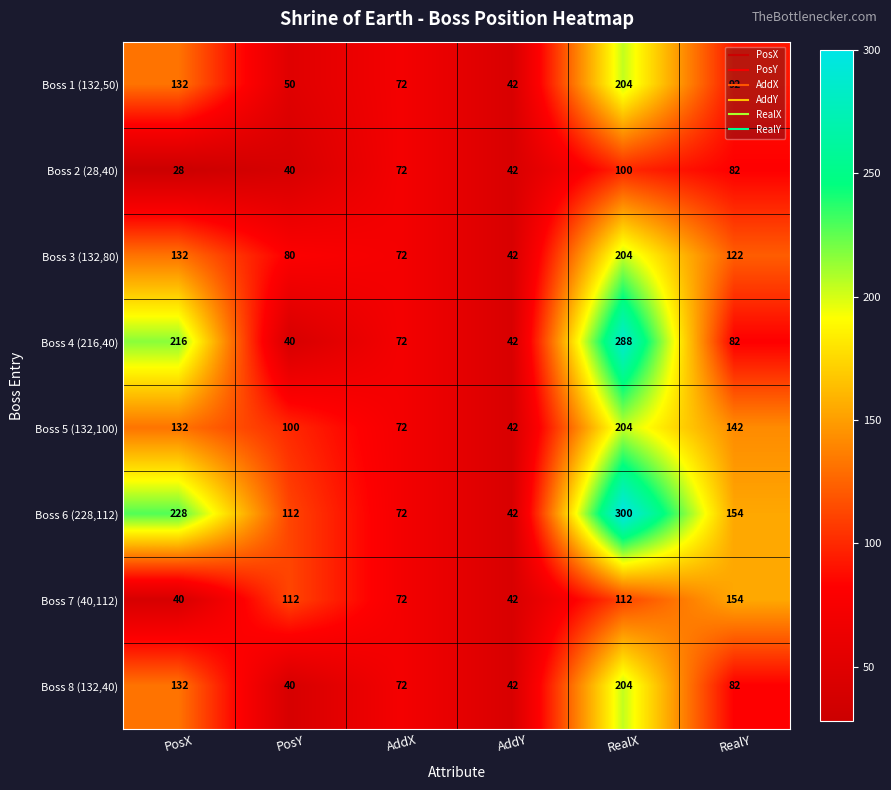

The value of Boss 2 (28,40) at PosY is 12. True or false?

False